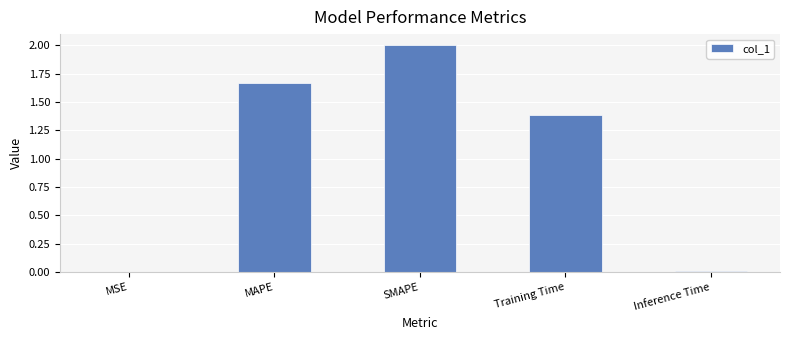

The chart shows a value of 1.4 at Training Time. True or false?

True